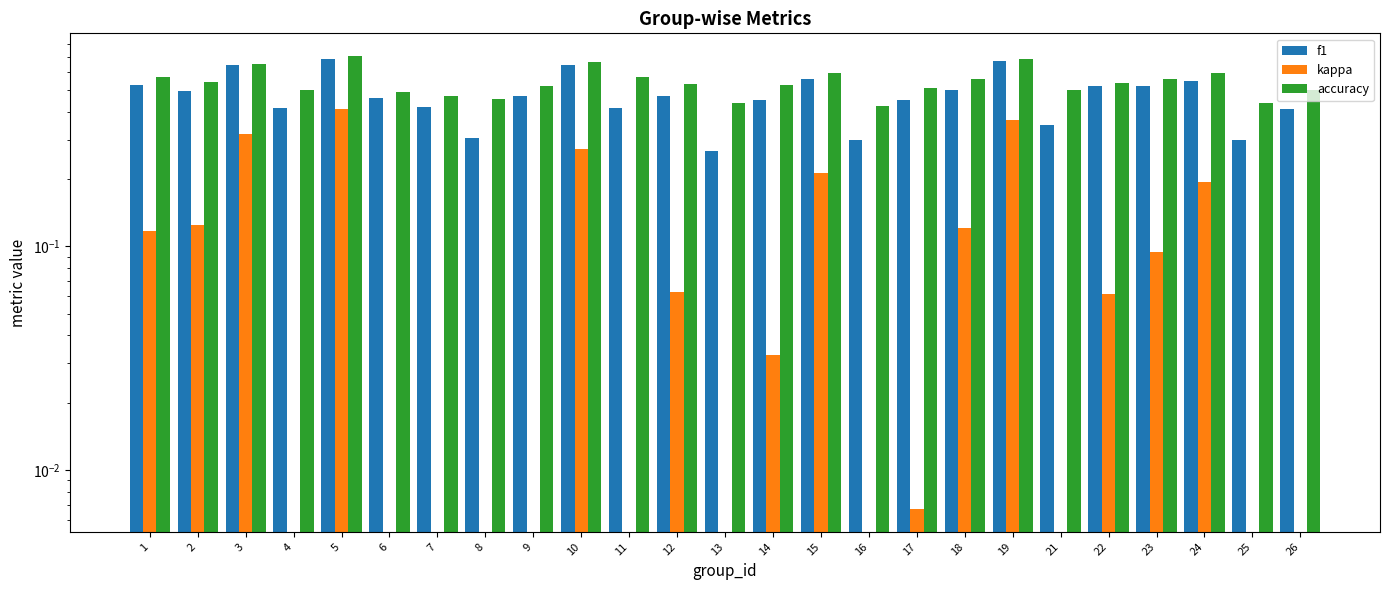

List the labels in order of kappa value, largest first.

5, 19, 3, 10, 15, 24, 2, 18, 1, 23, 12, 22, 14, 17, 4, 11, 13, 26, 9, 6, 21, 8, 7, 25, 16